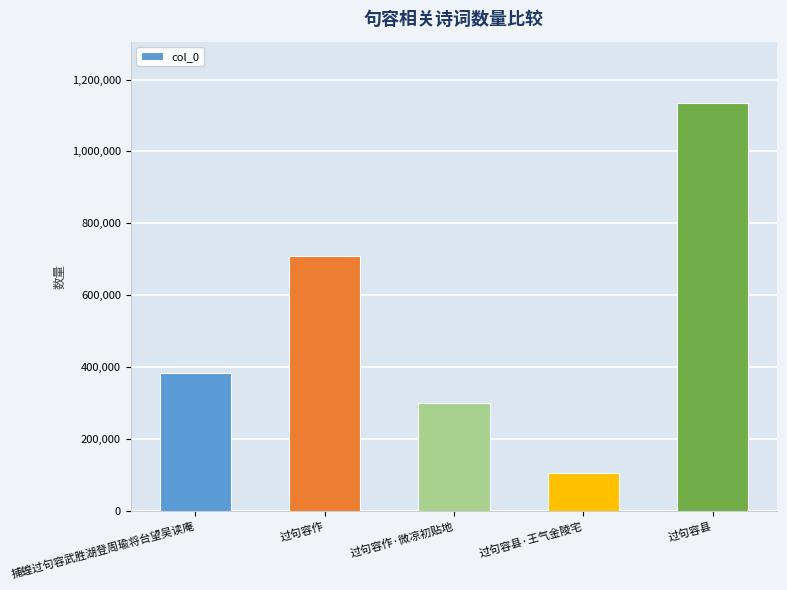

What is the sum of all values?

2635754